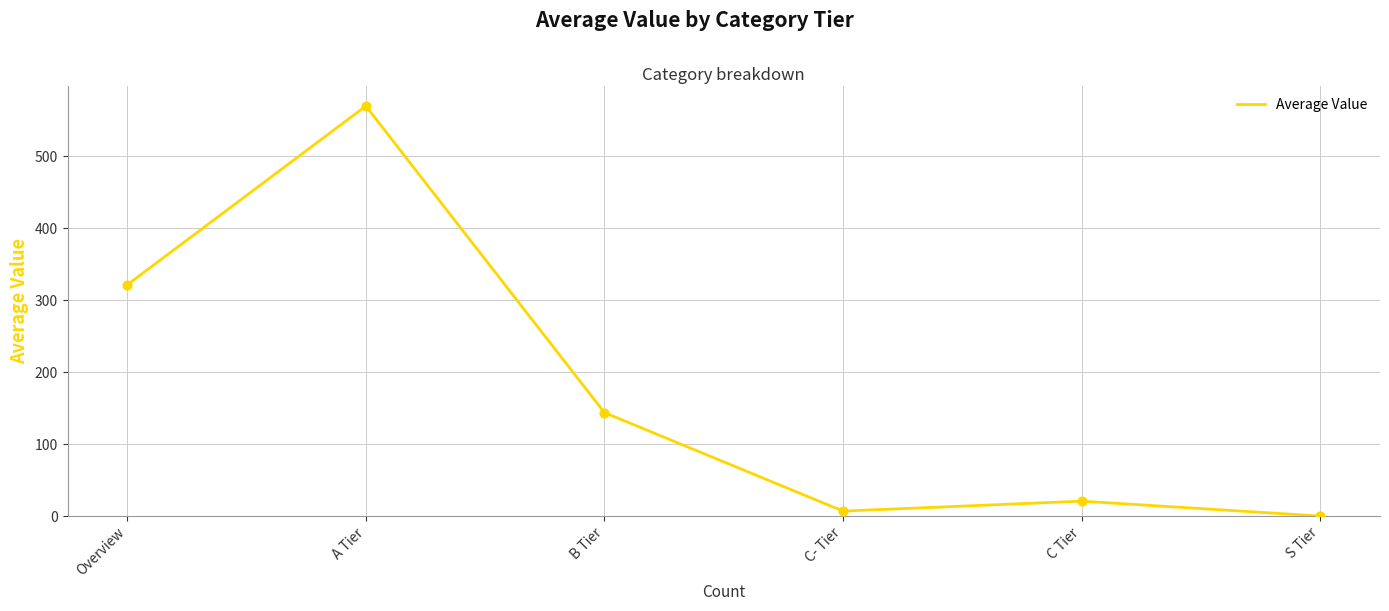

What is the change in value from B Tier to S Tier?

-143.8